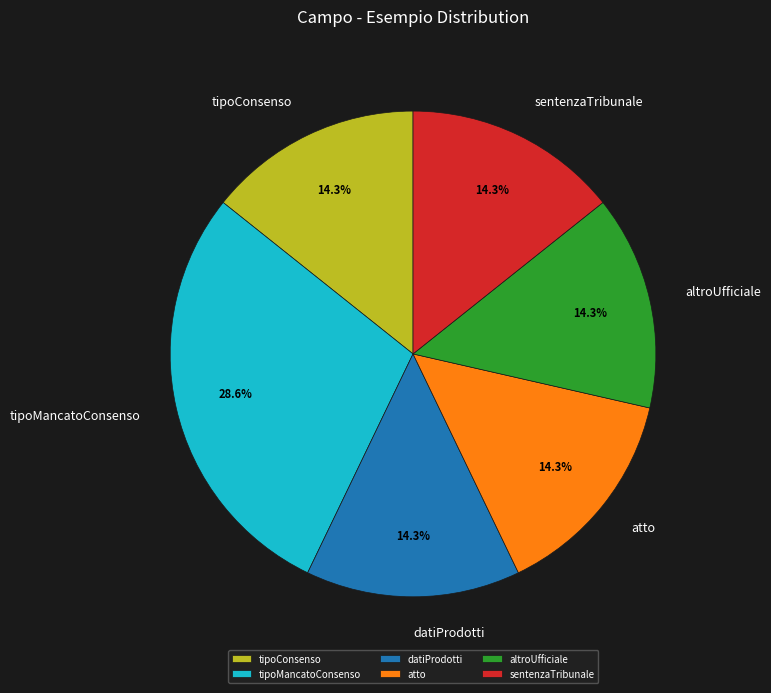

Does tipoMancatoConsenso account for over 50% of the chart?

No